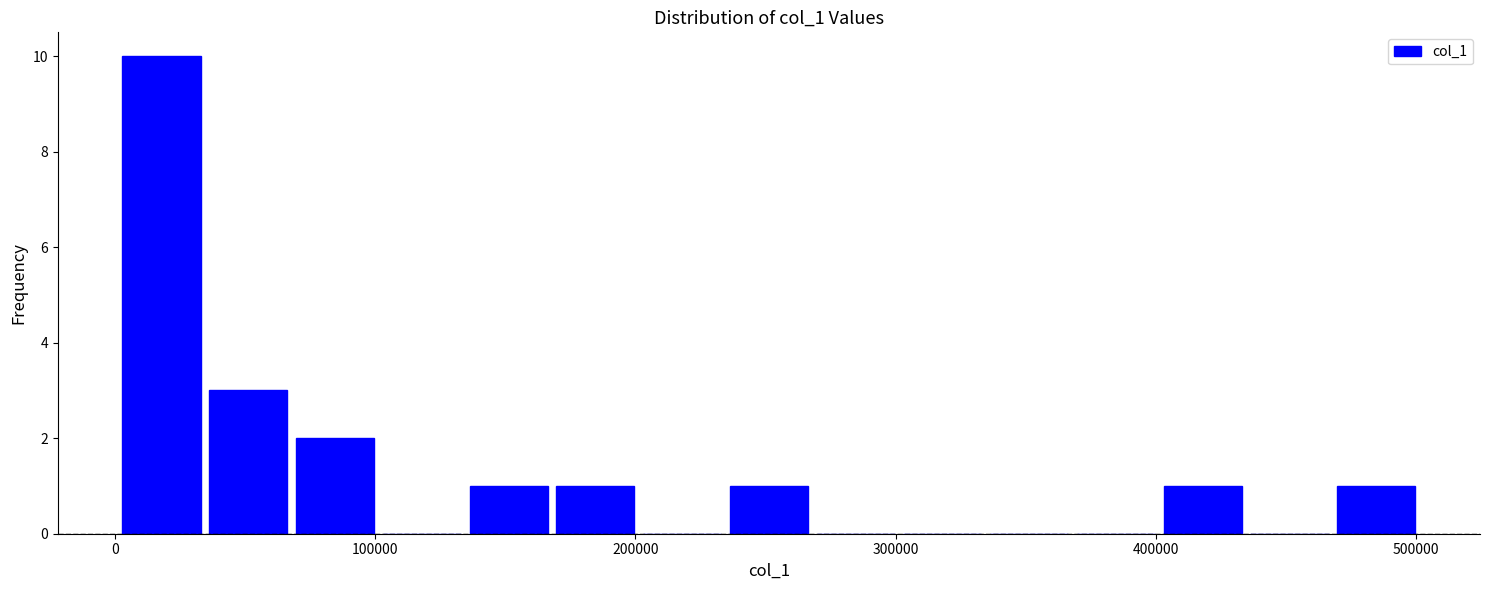

Read against the x-axis, roughly where is the centre of the tallest bar?

20000